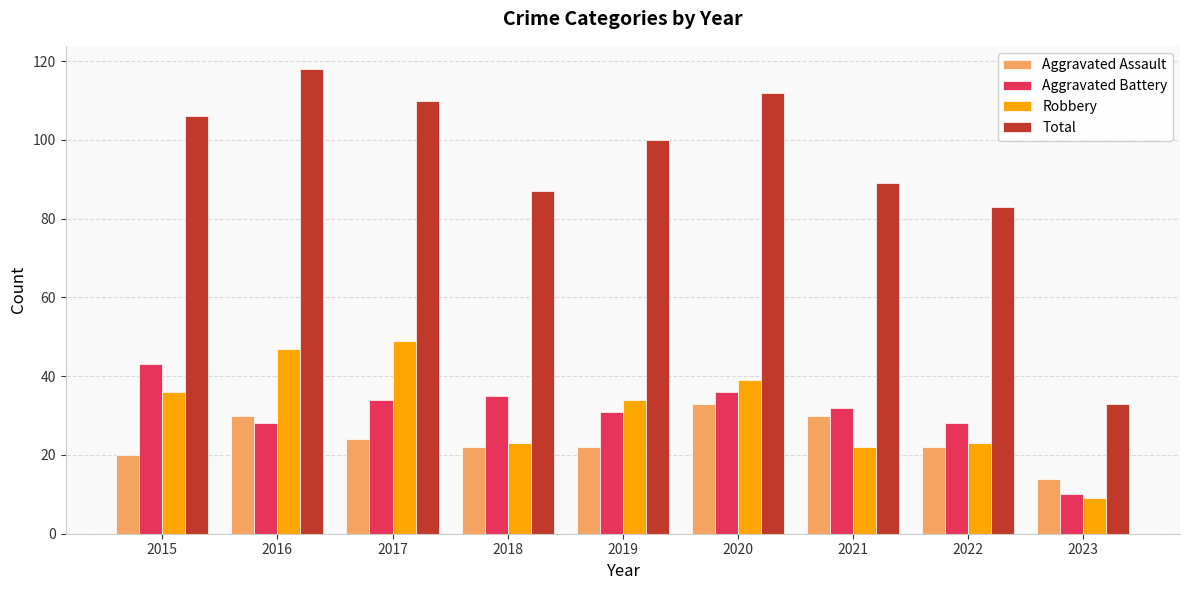

What is the greatest value displayed?

118